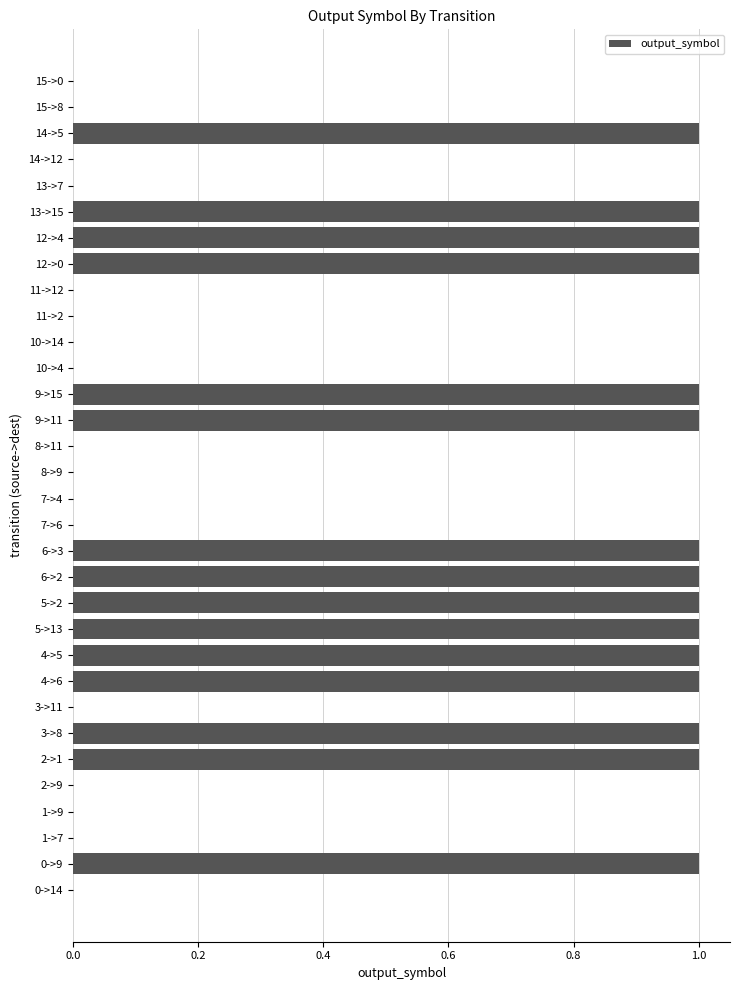

What is the sum of all values?

15